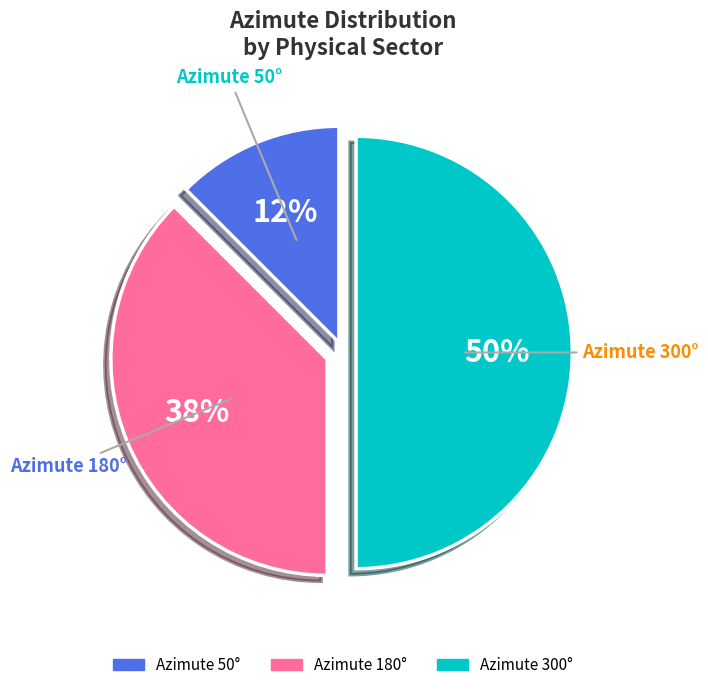

To the nearest percent, what is the average slice percentage?

33%